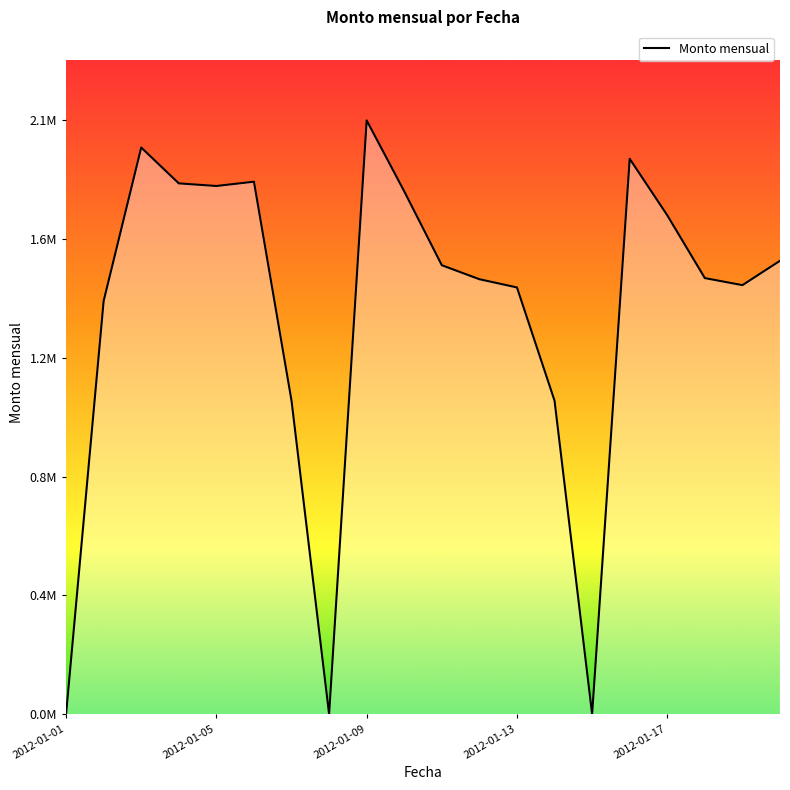

Does the chart have visible grid lines?

No